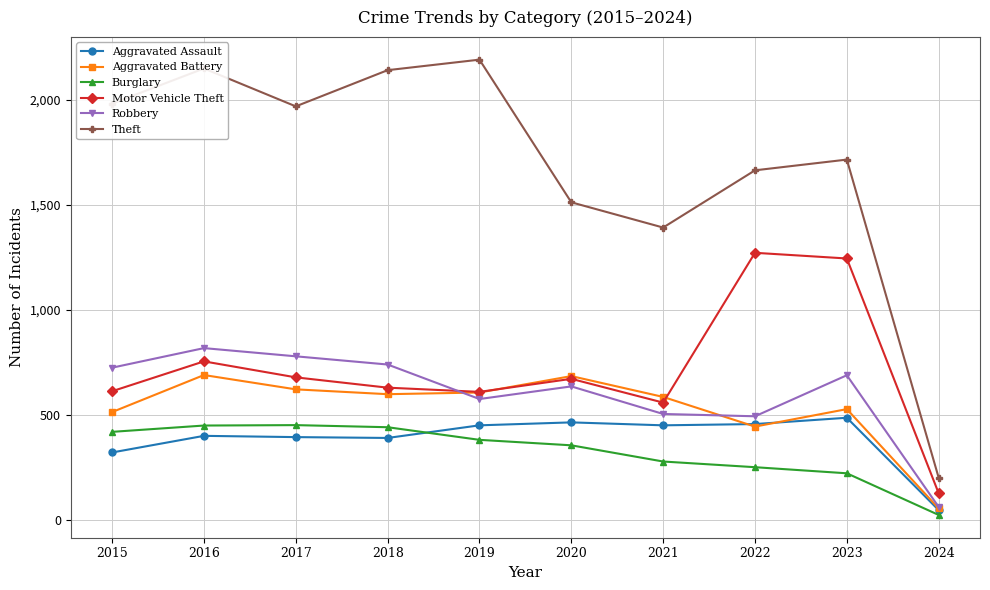

True or false: Theft and Aggravated Battery cross at least once.

False